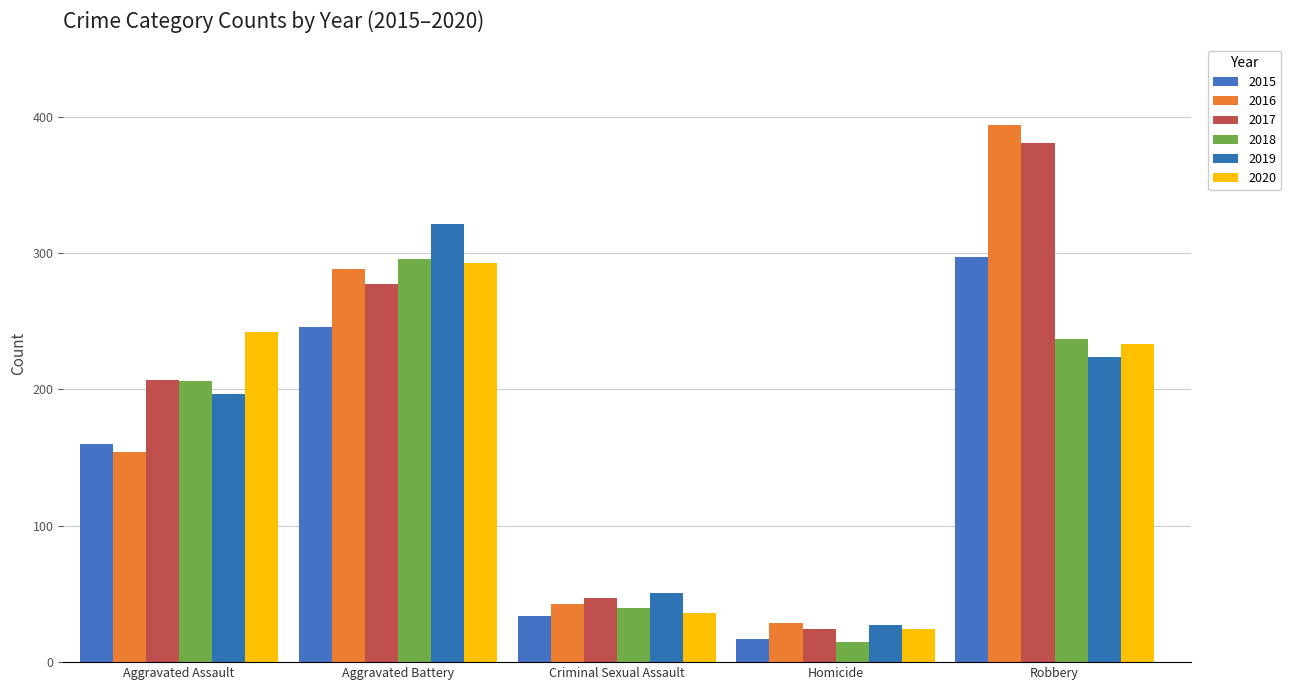

Reading left to right, what are all the values shown in this chart?

2015: Aggravated Assault=160	Aggravated Battery=246	Criminal Sexual Assault=34	Homicide=17	Robbery=297
2016: Aggravated Assault=154	Aggravated Battery=288	Criminal Sexual Assault=43	Homicide=29	Robbery=394
2017: Aggravated Assault=207	Aggravated Battery=277	Criminal Sexual Assault=47	Homicide=24	Robbery=381
2018: Aggravated Assault=206	Aggravated Battery=296	Criminal Sexual Assault=40	Homicide=15	Robbery=237
2019: Aggravated Assault=197	Aggravated Battery=321	Criminal Sexual Assault=51	Homicide=27	Robbery=224
2020: Aggravated Assault=242	Aggravated Battery=293	Criminal Sexual Assault=36	Homicide=24	Robbery=233